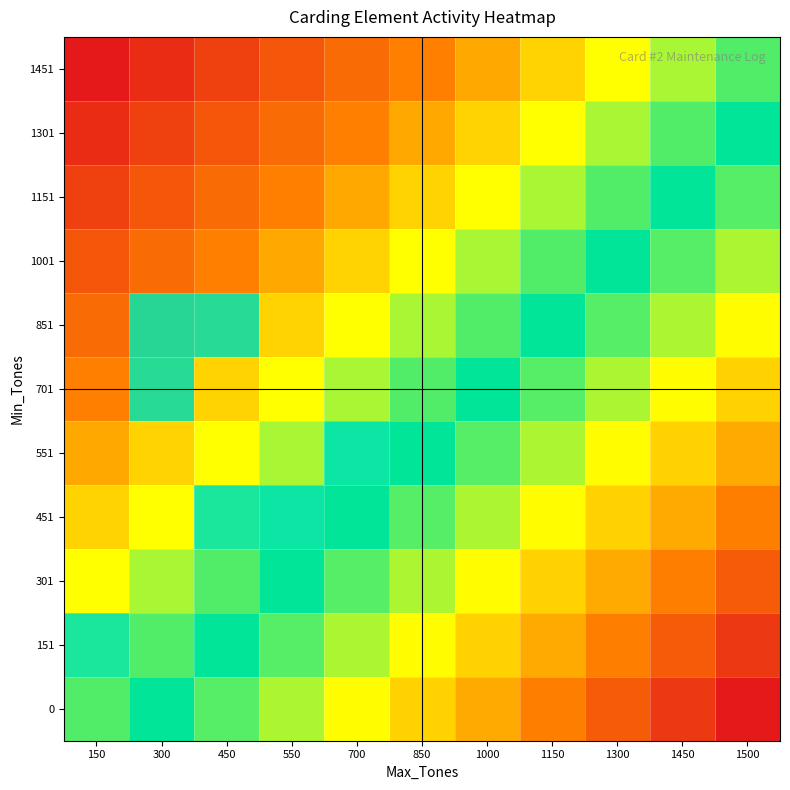

How many distinct data groups are displayed?

11